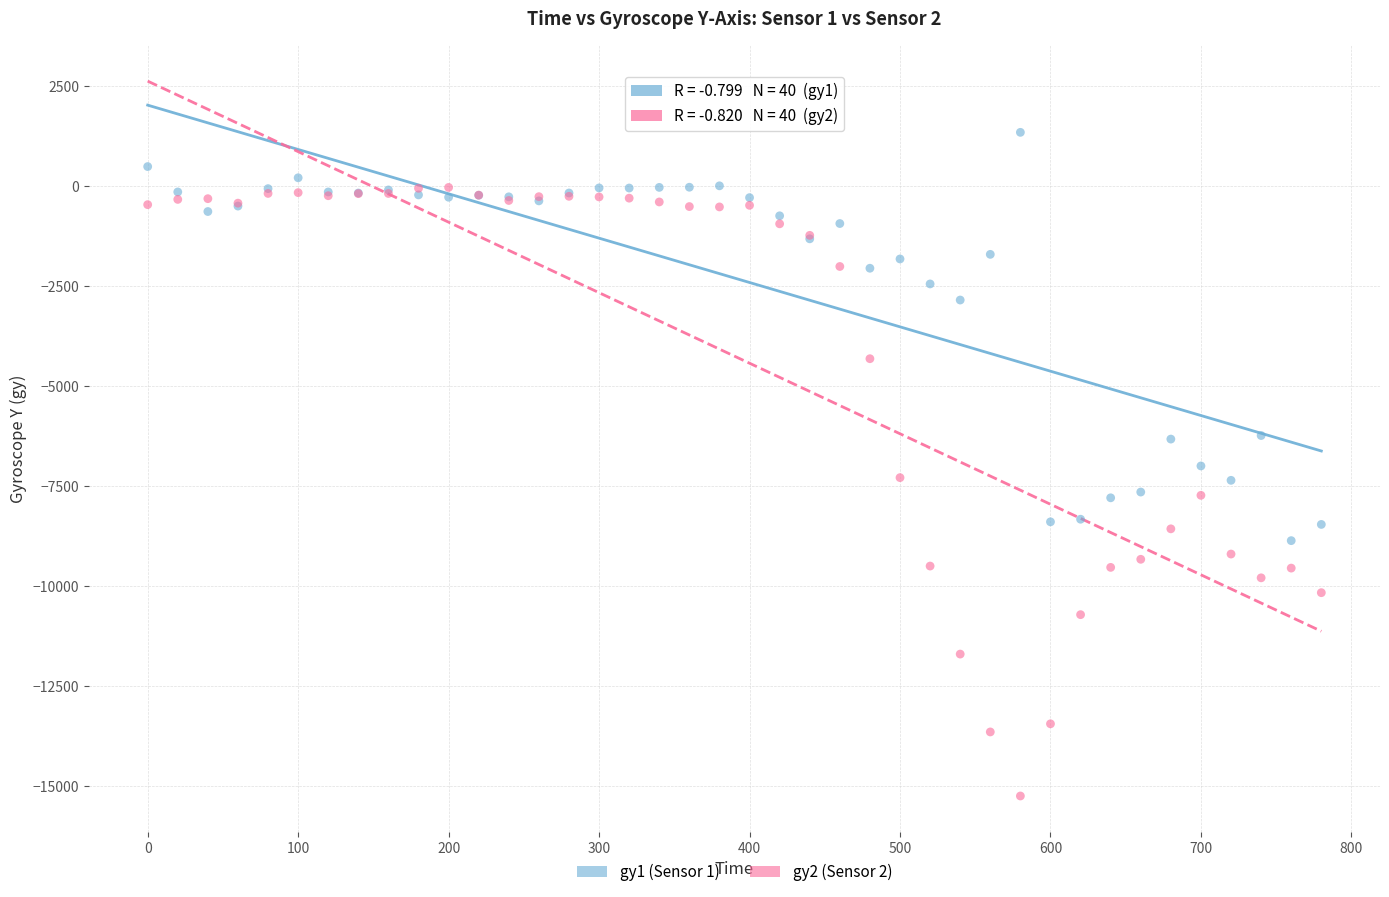

What are all the series names shown in the legend?

gy1 (Sensor 1), gy2 (Sensor 2)